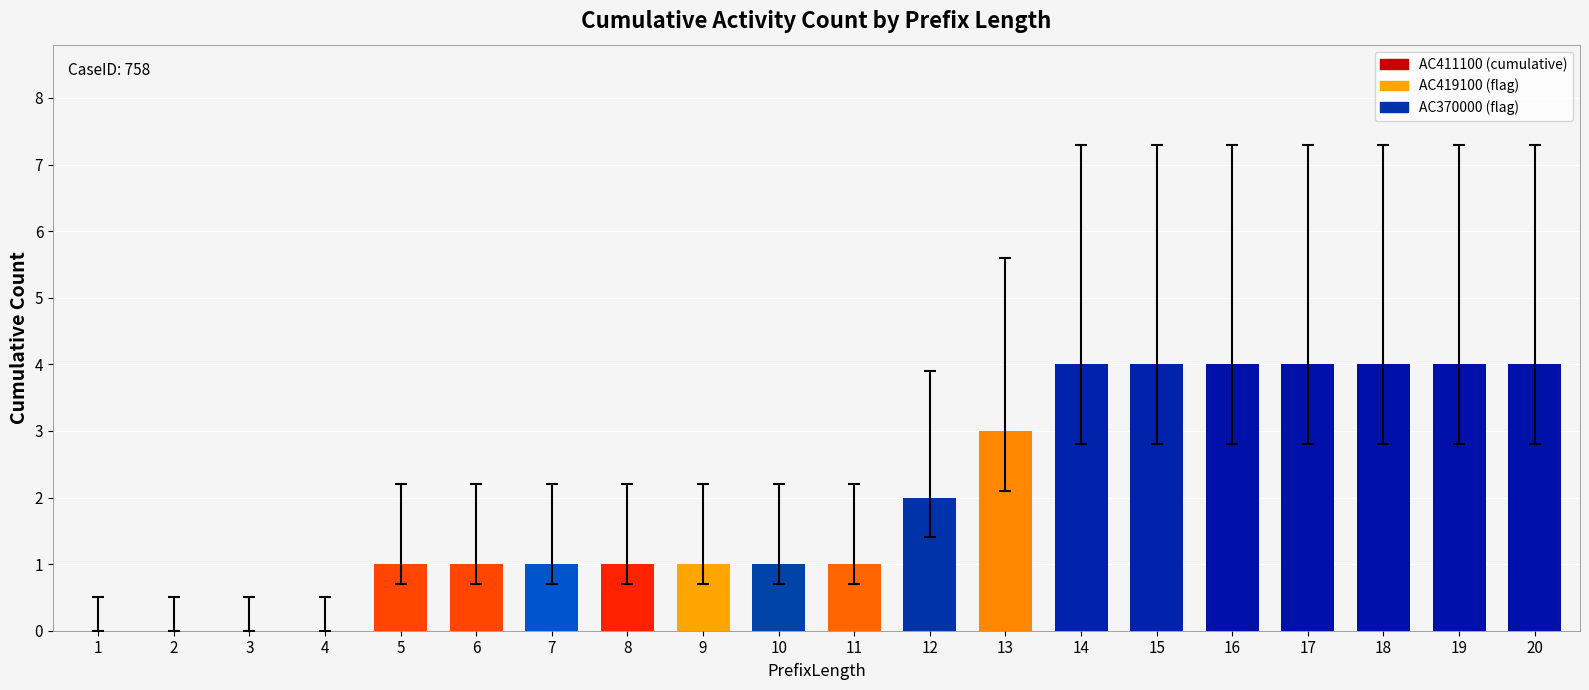

The chart shows a value of 4 at 18. True or false?

True